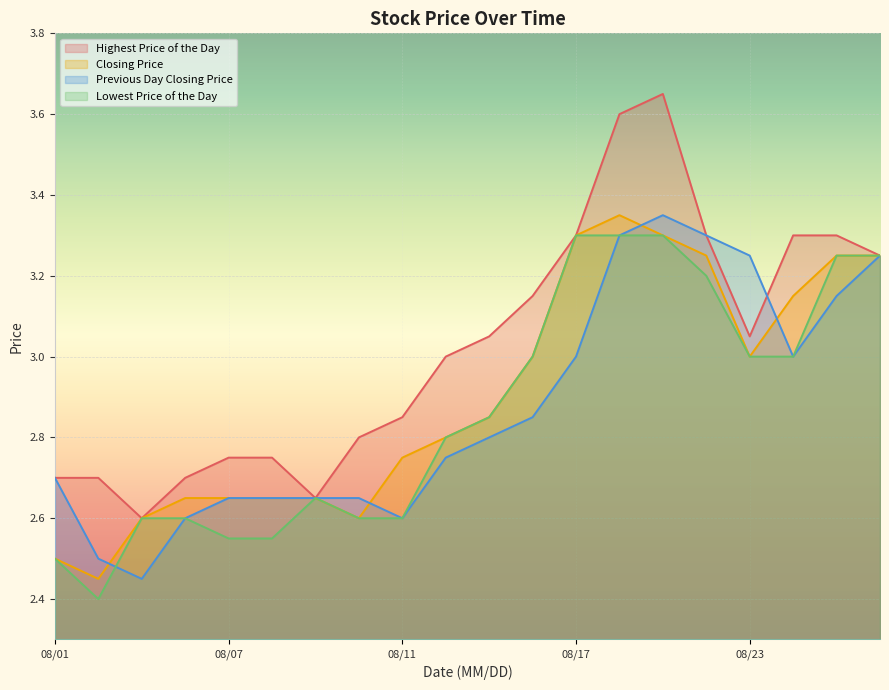

In Highest Price of the Day, how many points are lower than both neighbors (excluding endpoints)?

3